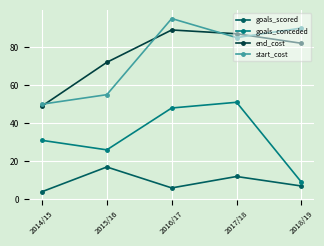

True or false: goals_scored and start_cost cross at least once.

False